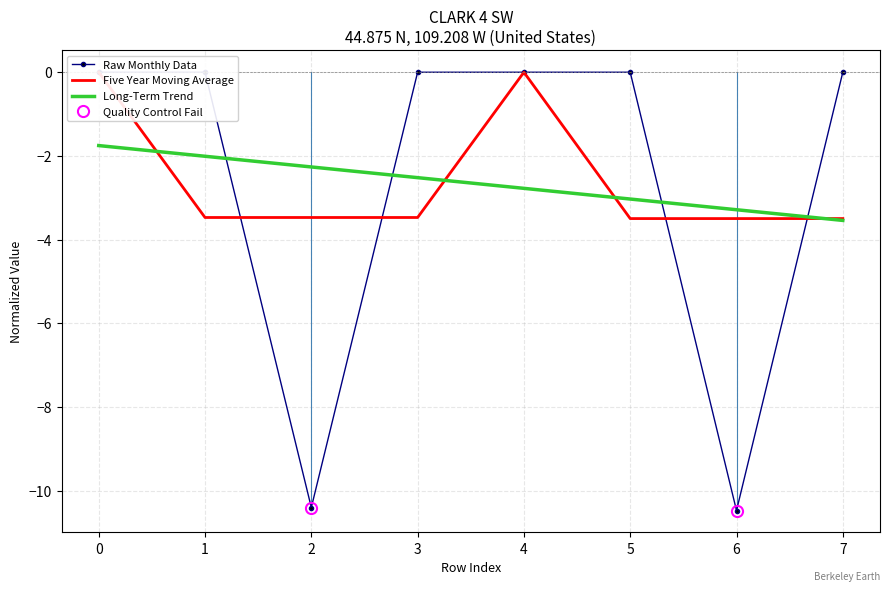

How many values in the Long-Term Trend series are below -2?

7